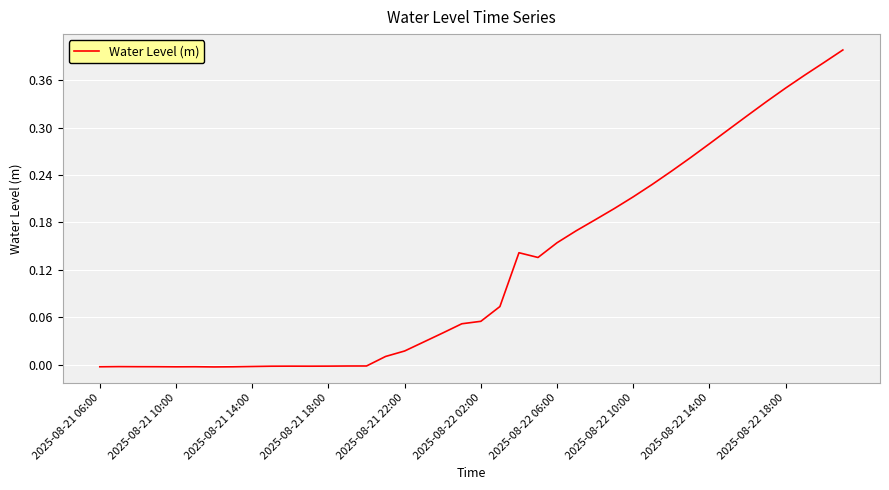

True or false: the data shows 0.0 at 2025-08-22 02:00.

False